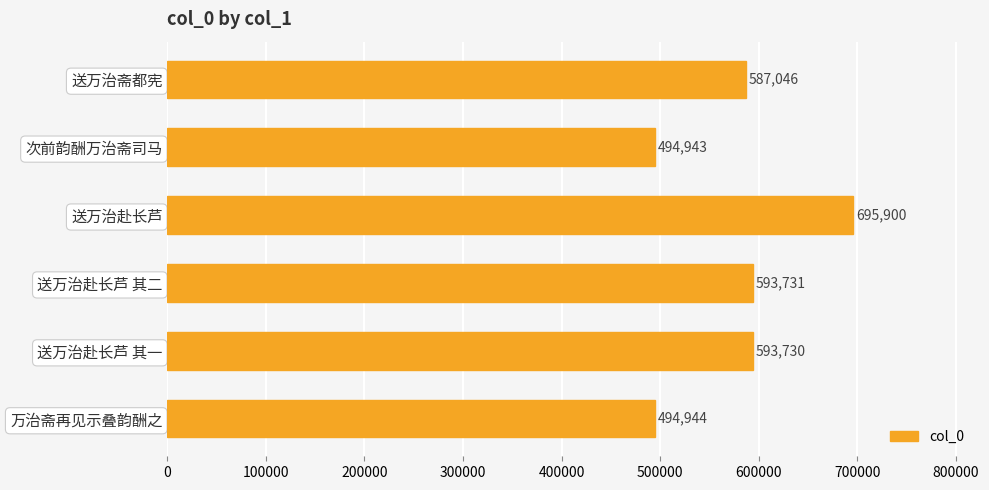

At which category does the chart reach its peak across all series?

送万治赴长芦